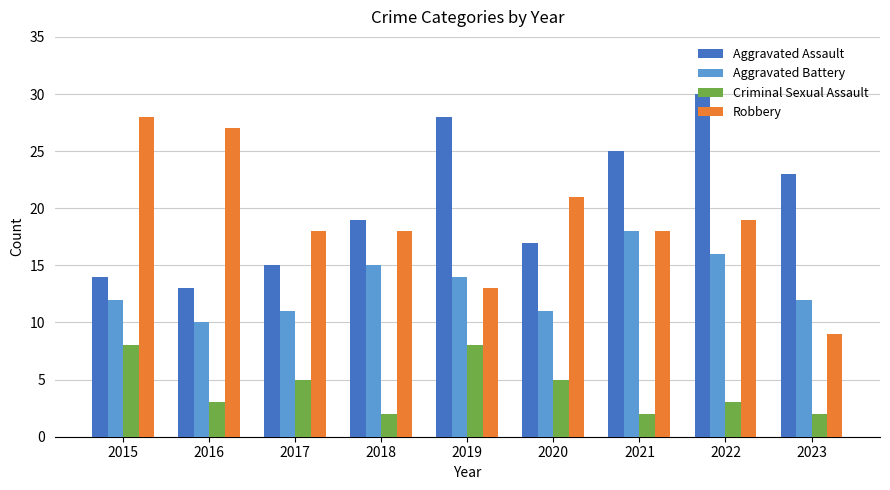

Count the Aggravated Battery values in the range 11 to 15.

6